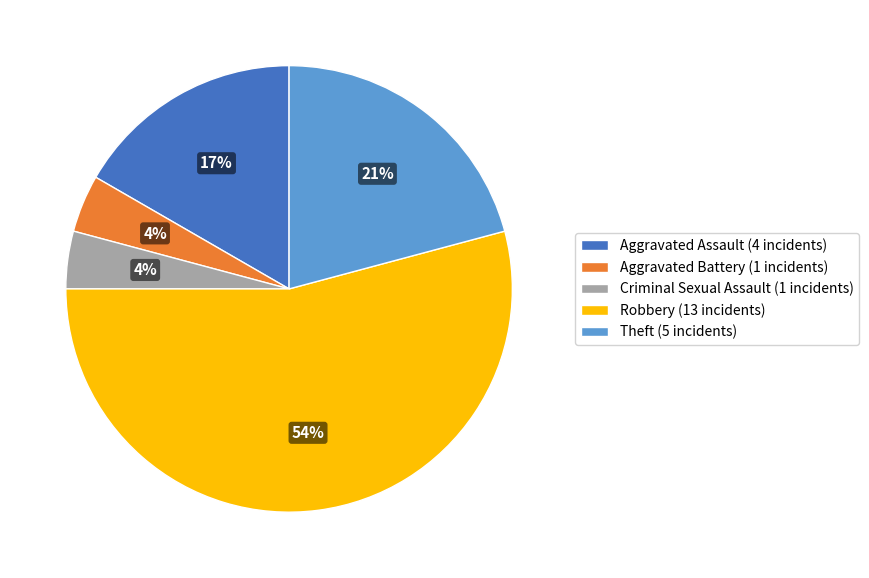

Is the sum of Aggravated Battery and Theft greater than half?

No